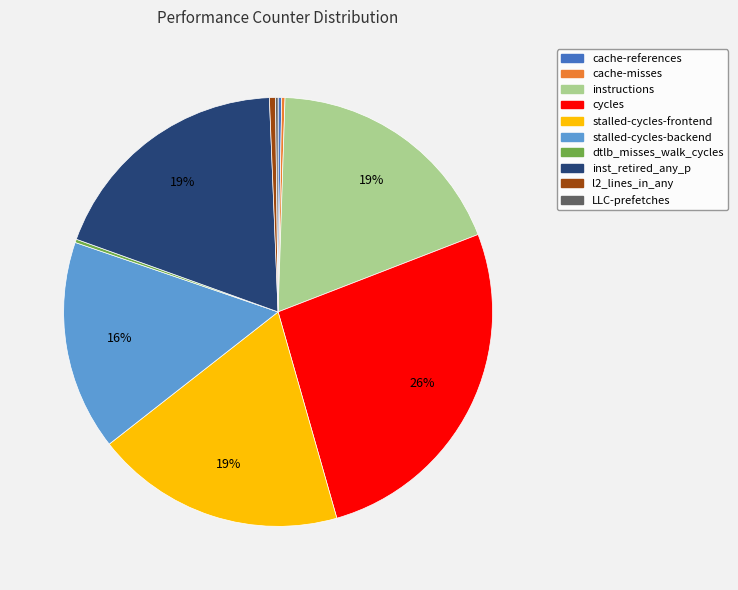

Is the sum of l2_lines_in_any and instructions greater than half?

No